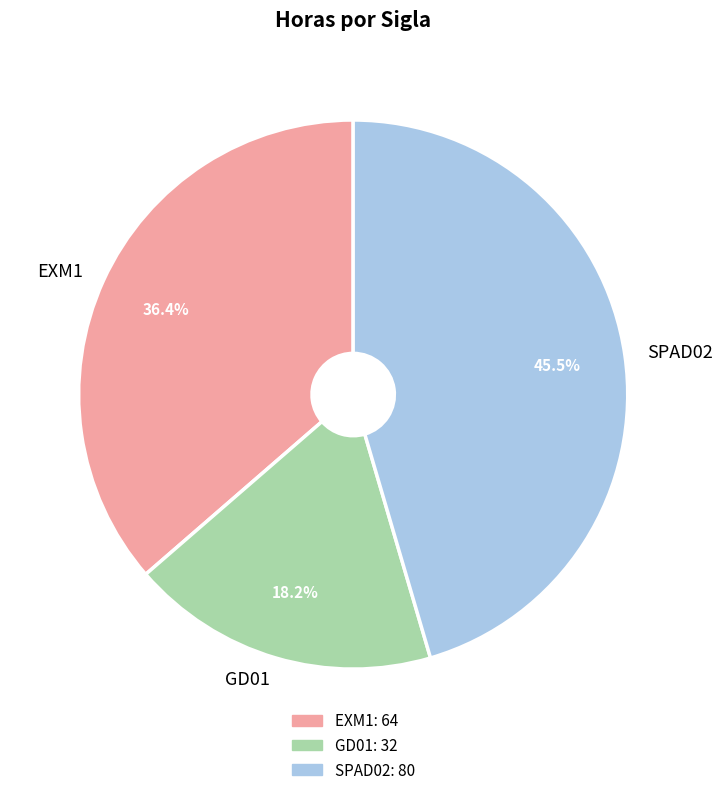

Does GD01 account for over 50% of the chart?

No